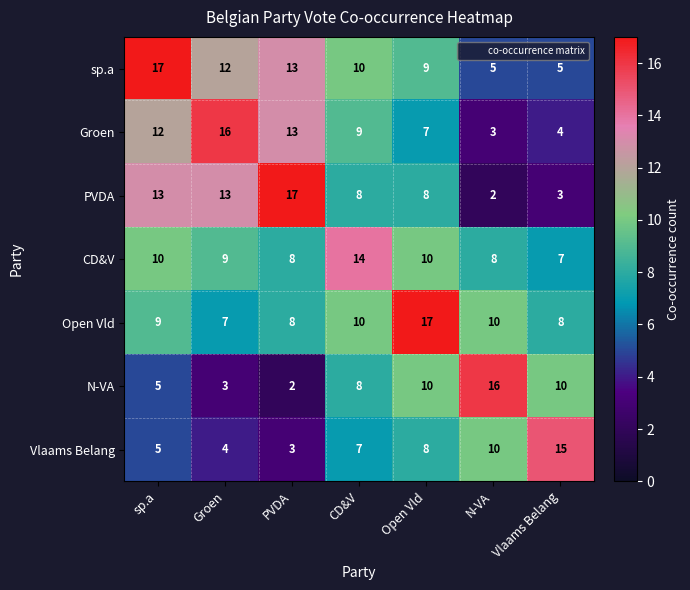

The CD&V series shows 12 at Groen. True or false?

False